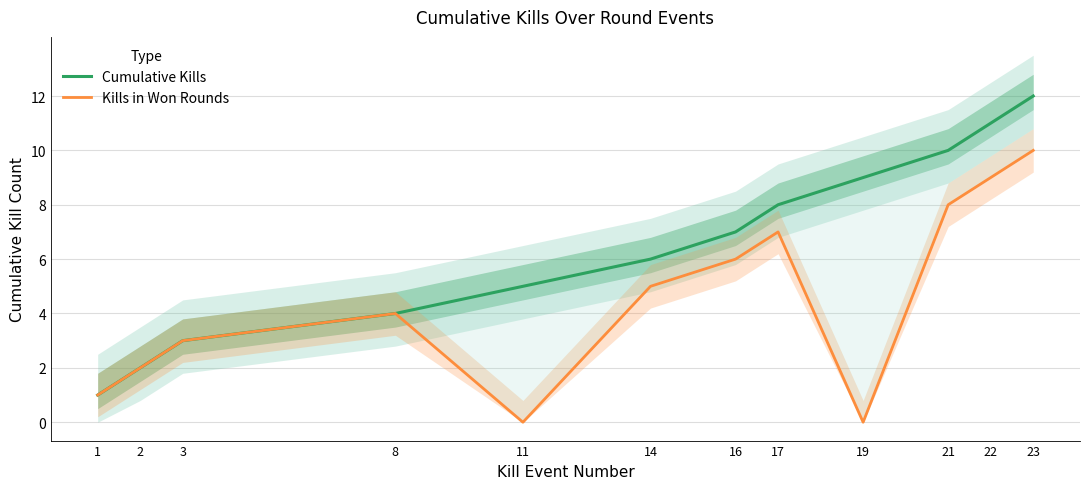

At which category is the sum across all series the highest?

23